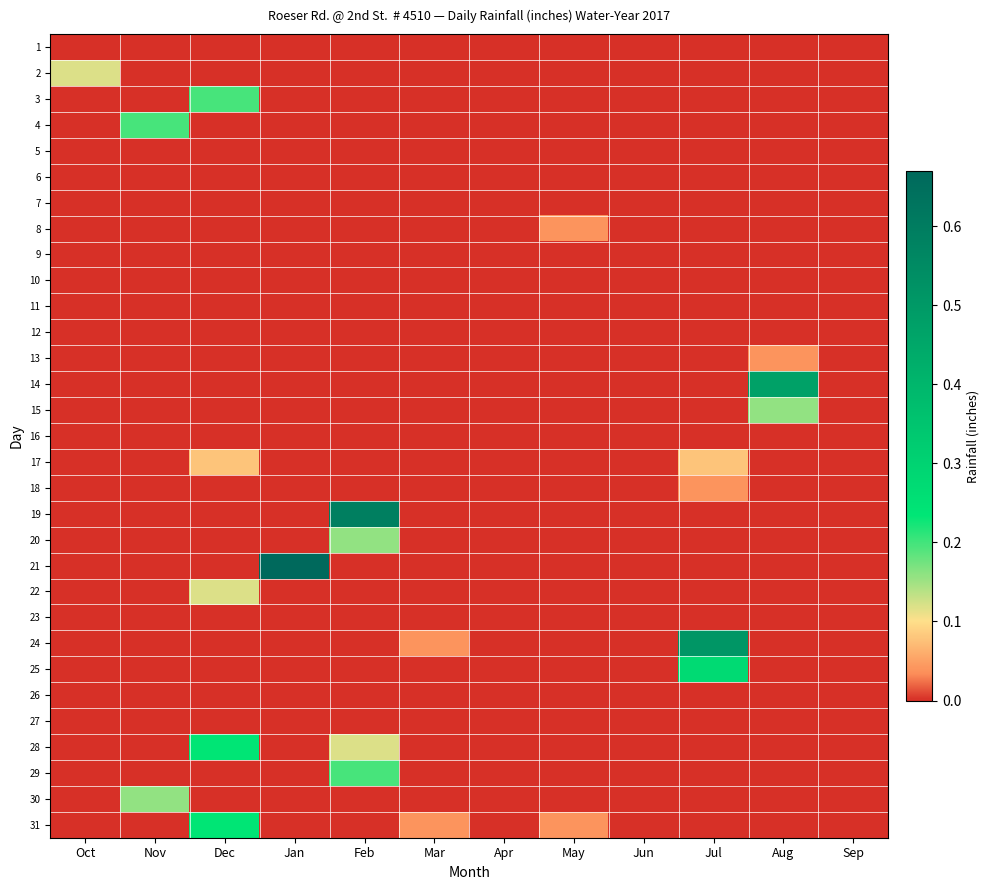

At which category is the sum across all series the highest?

Feb